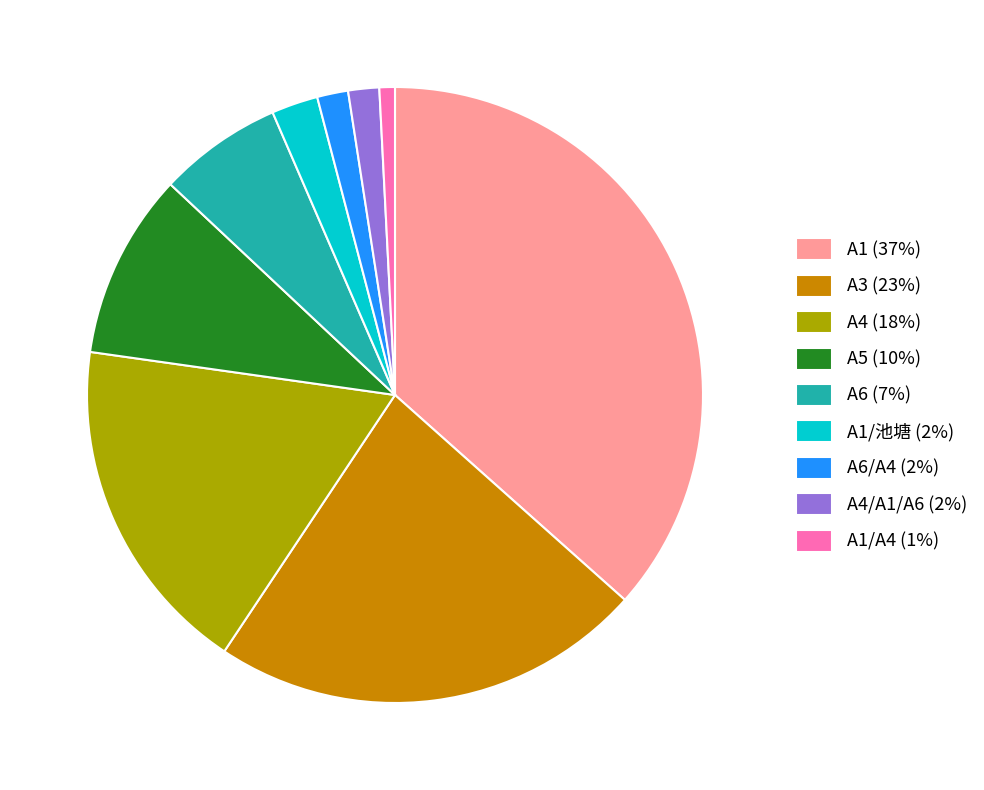

Which category has the biggest portion of the pie?

A1 (37%)